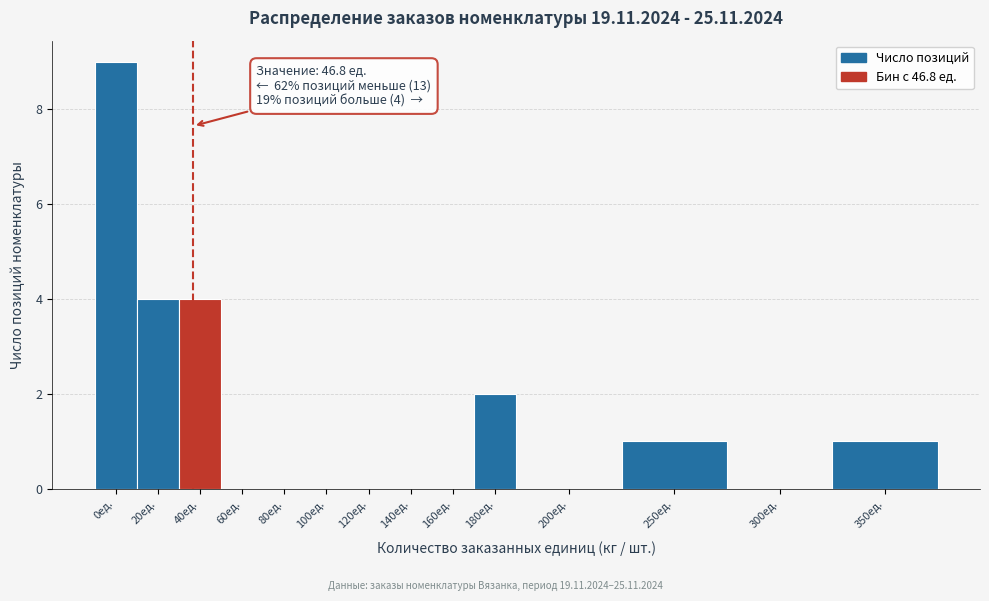

Reading left to right, transcribe all the data shown in this chart.

0ед.=9	20ед.=4	40ед.=4	60ед.=0	80ед.=0	100ед.=0	120ед.=0	140ед.=0	160ед.=0	180ед.=2	200ед.=0	250ед.=1	300ед.=0	350ед.=1